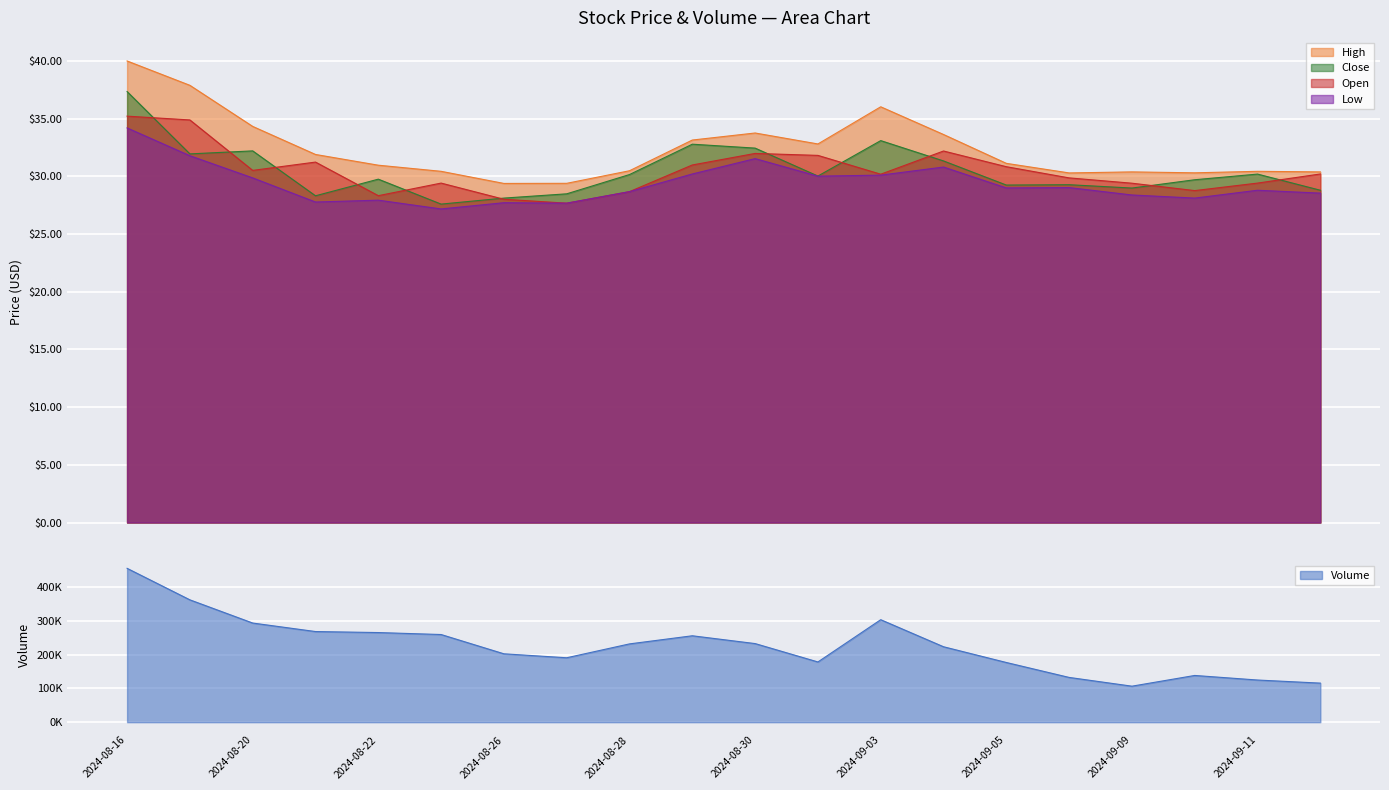

What is the highest value of the Open series?

35.2